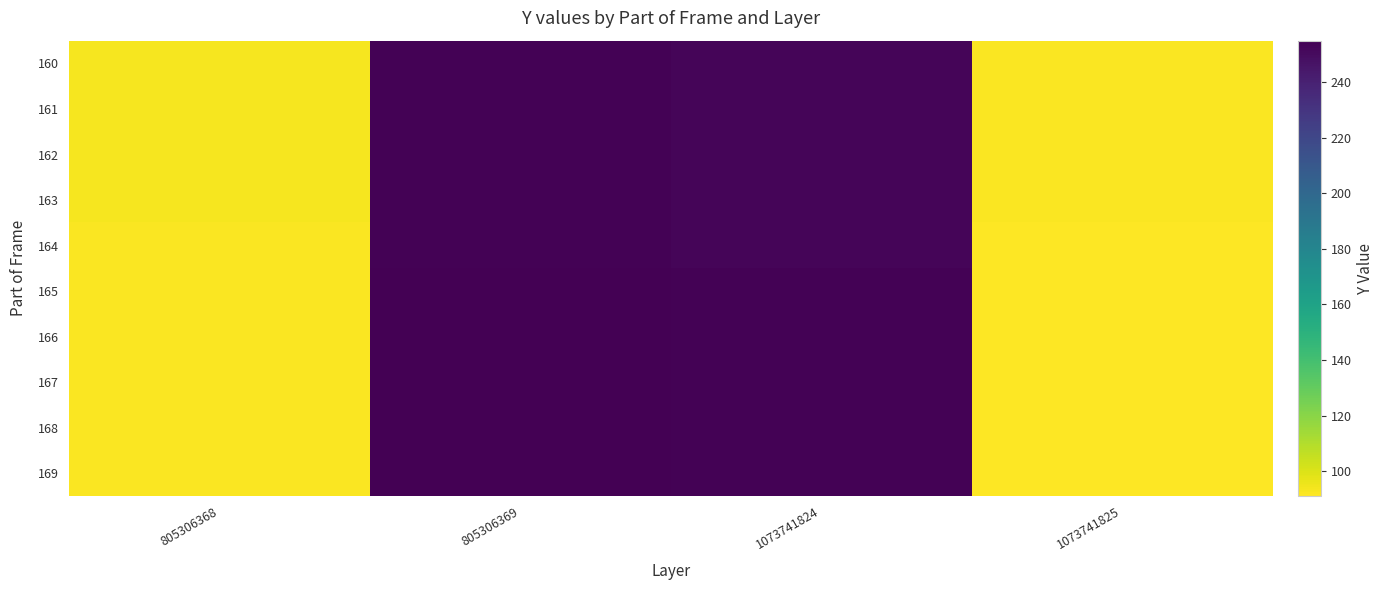

At how many categories does at least one series exceed 134?

2